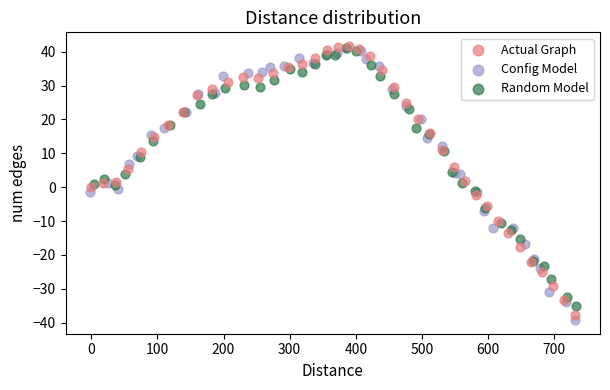

What are all the series names shown in the legend?

Actual Graph, Config Model, Random Model